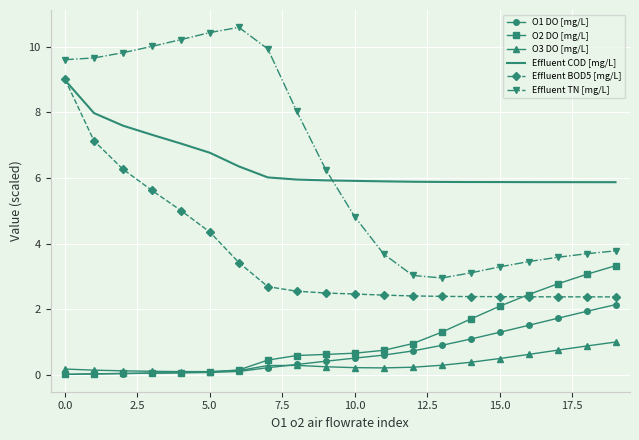

True or false: O1 DO [mg/L] and Effluent COD [mg/L] intersect in this chart.

False